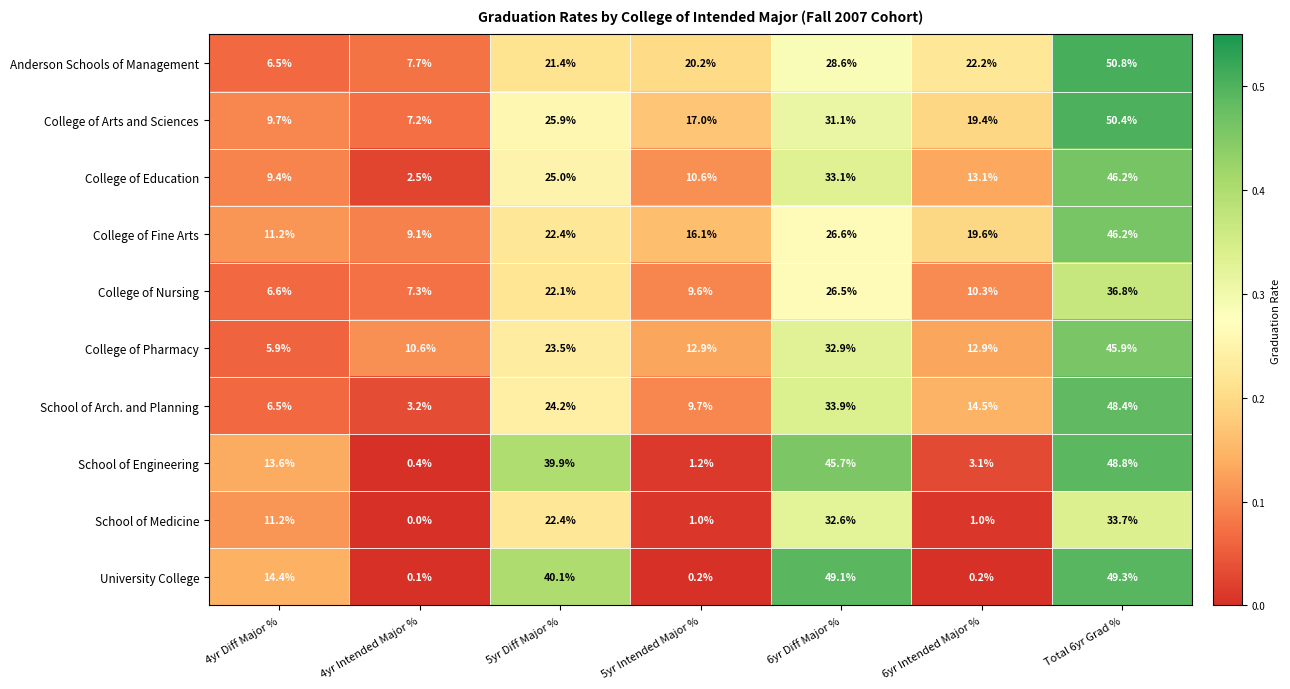

Which series has the largest total across all categories?

College of Arts and Sciences